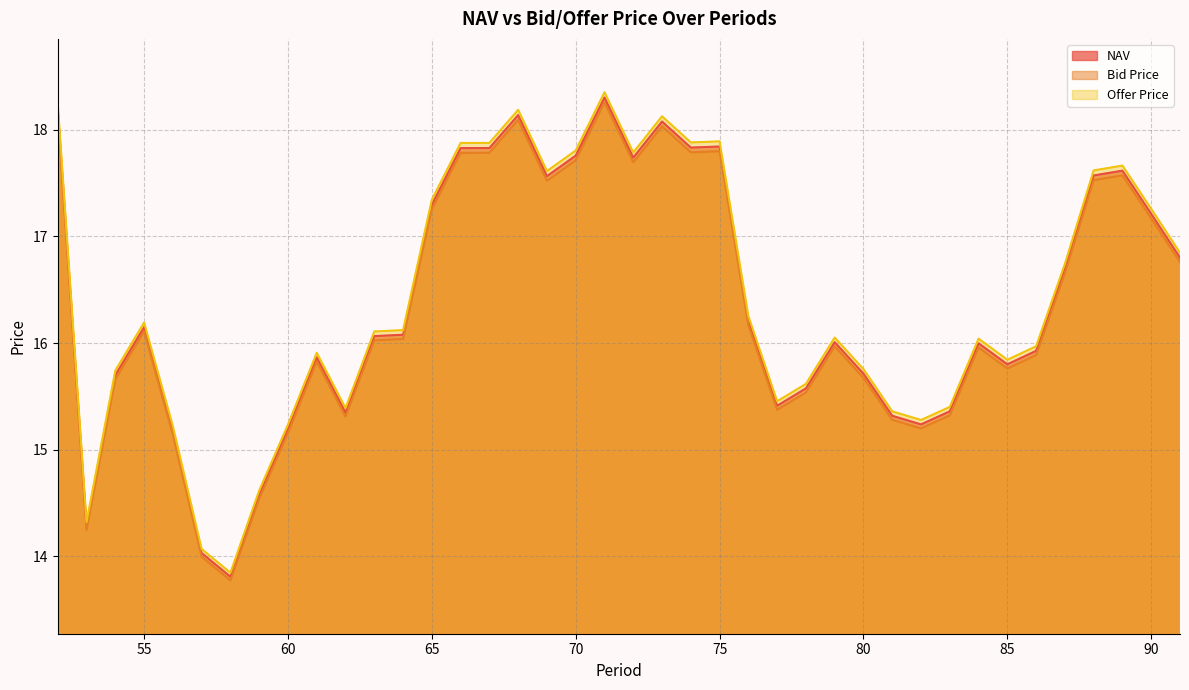

How many distinct data groups are displayed?

3